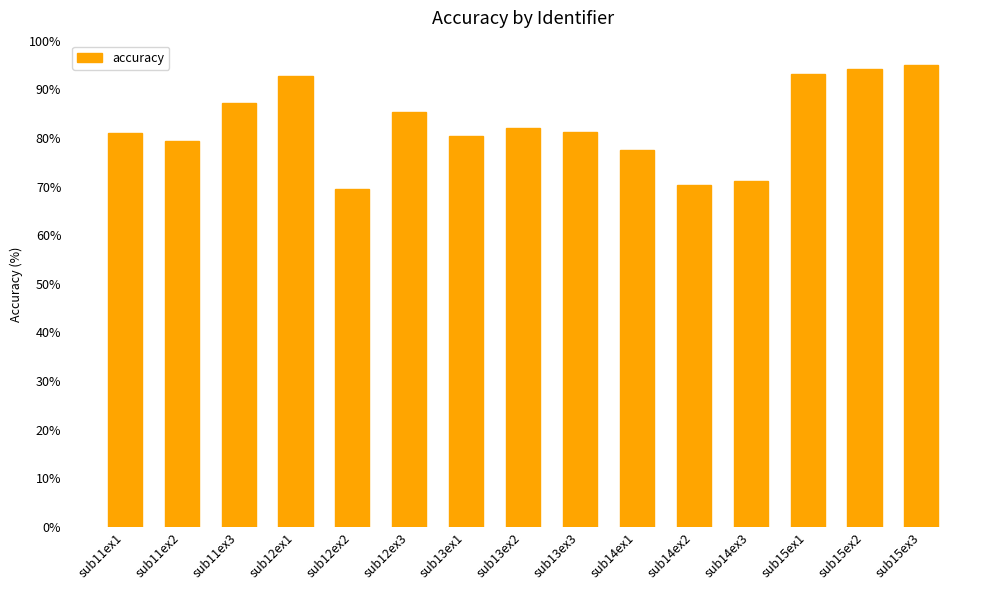

What is the smallest value displayed?

69.4